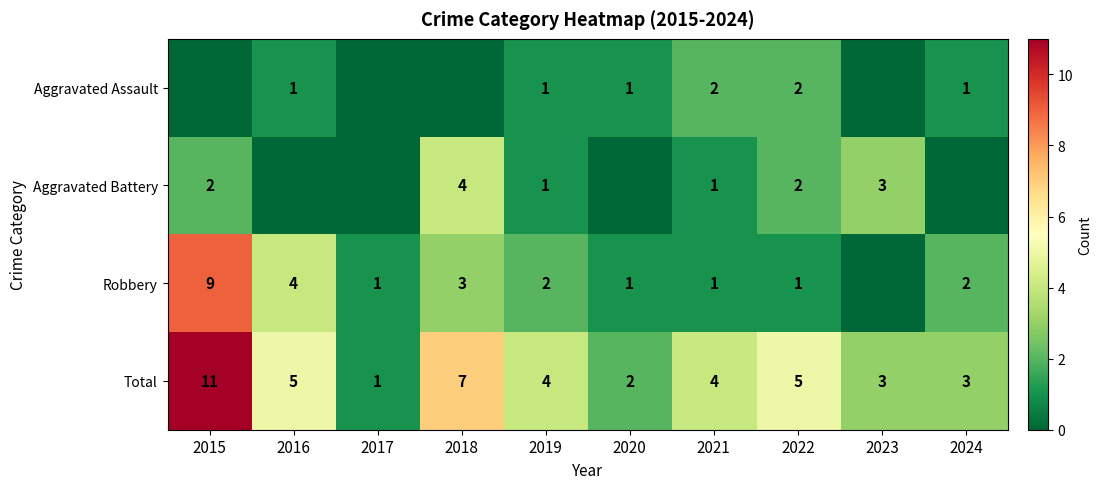

What is the greatest value displayed?

11